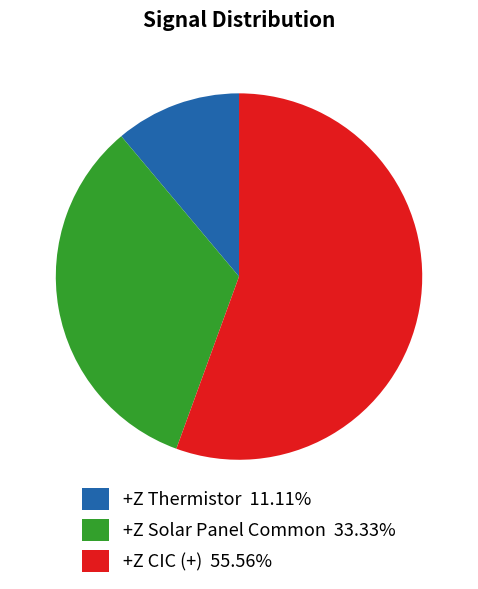

The +Z CIC (+) slice represents 62% of the pie. True or false?

False